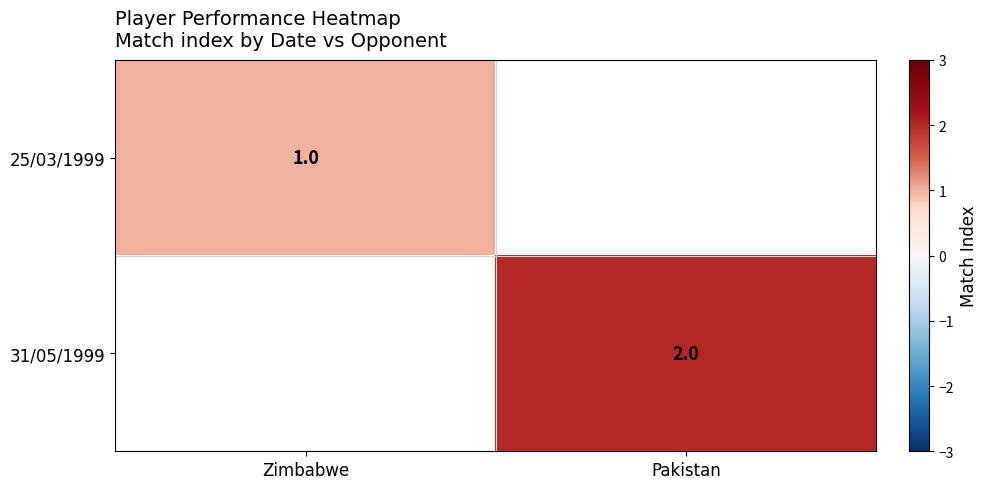

What is the minimum value shown in the chart?

1.0